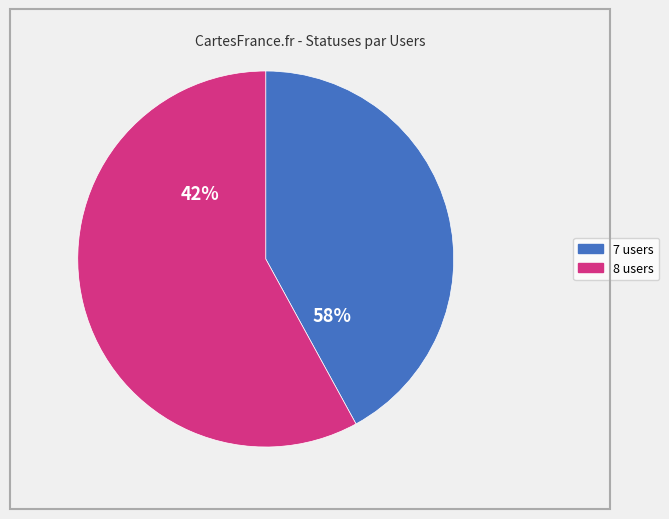

Which category has the smallest portion of the pie?

7 users